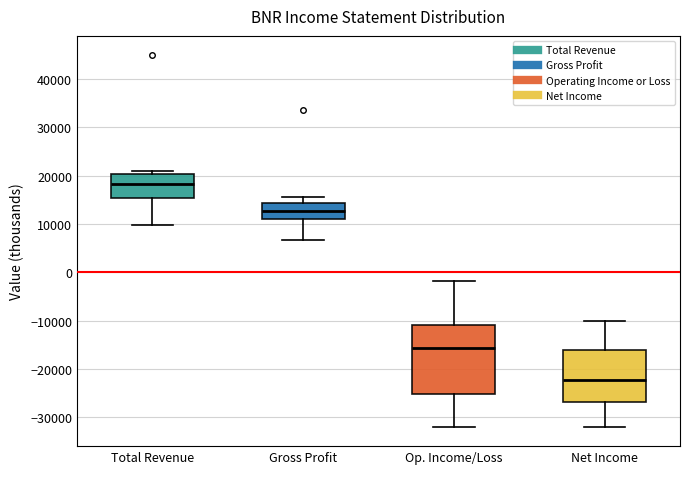

Where does the lower whisker of the box for Total Revenue end on the y-axis? The values are not printed on the chart, so give them approximately, as read against the axis.

10000